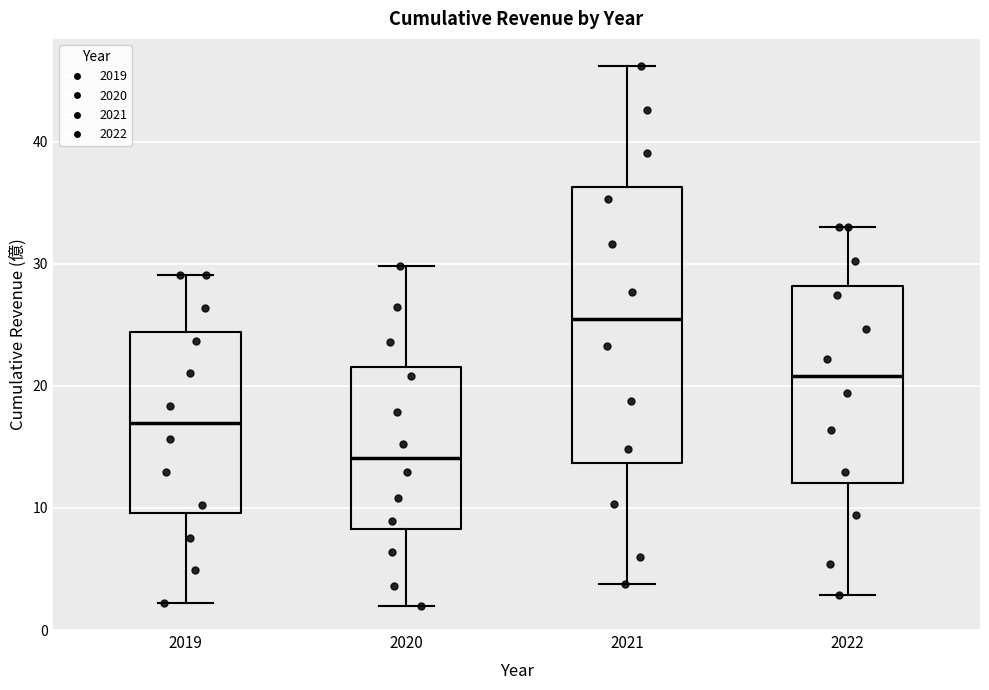

Reading left to right, read every box against the y-axis: the position of its median line, the range the box covers, and the ends of its whiskers. The values are not printed on the chart, so give them approximately, as read against the axis.

2019: median 17, box 10 to 24, whiskers 2 to 29
2020: median 14, box 8 to 22, whiskers 2 to 30
2021: median 25, box 14 to 36, whiskers 4 to 46
2022: median 21, box 12 to 28, whiskers 3 to 33